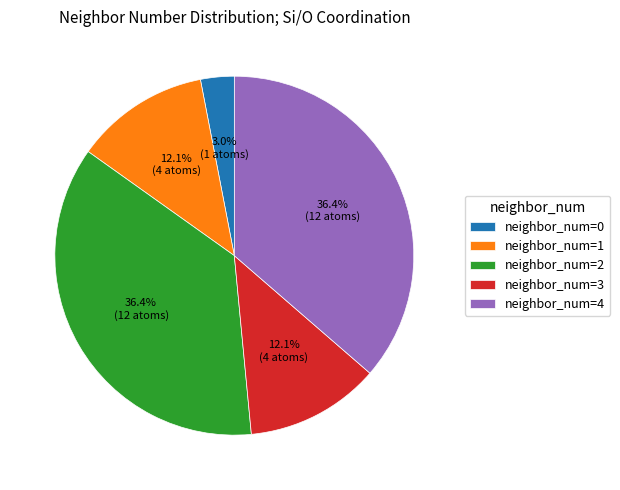

Is neighbor_num=2 the majority of the pie?

No